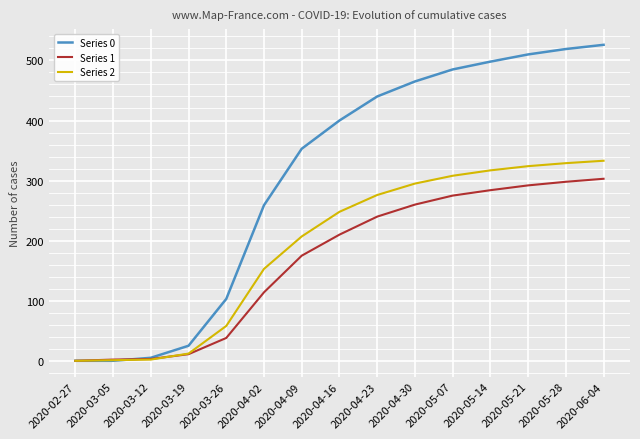

True or false: Series 2 has a value of 83 at 2020-03-26.

False